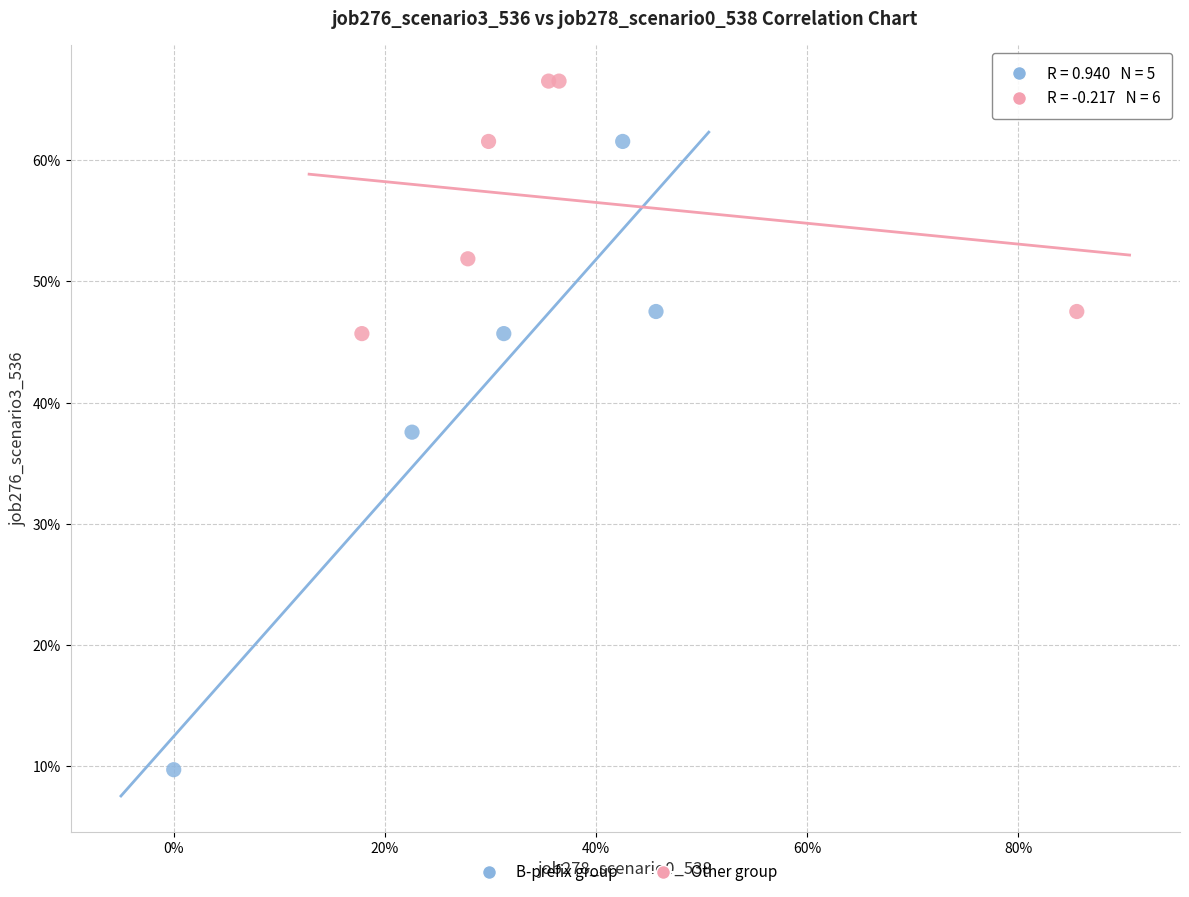

What are all the series names shown in the legend?

B-prefix group, Other group